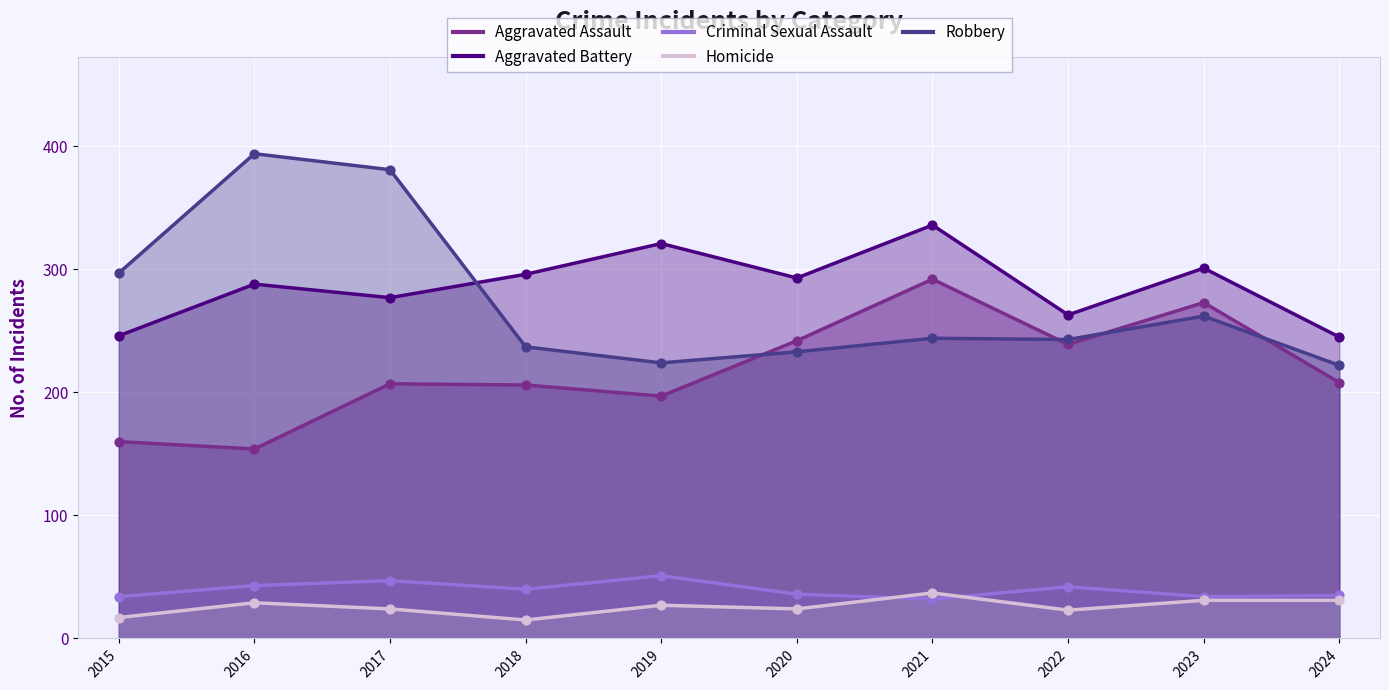

Which series contains the lowest Y value?

Homicide